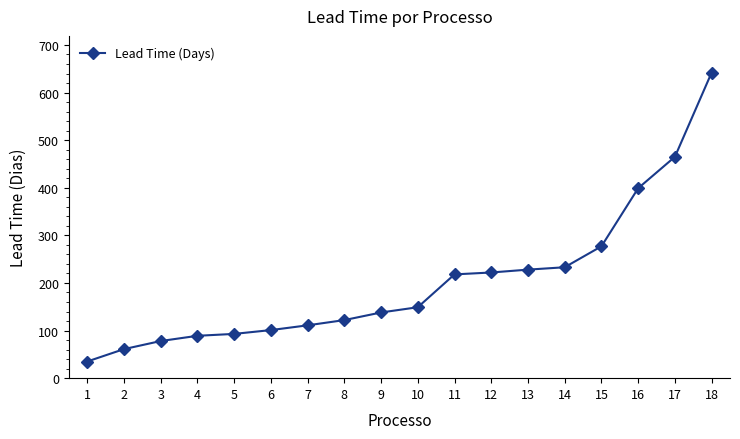

What is the minimum value shown in the chart?

35